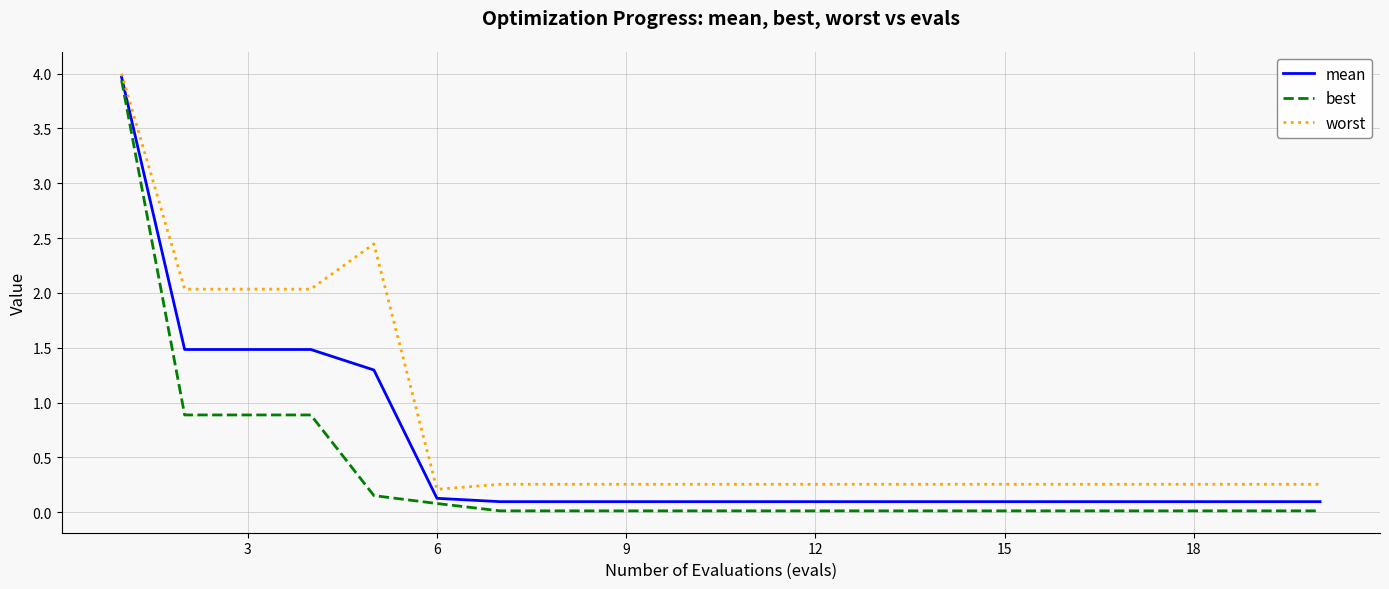

Count the number of data series in this chart.

3